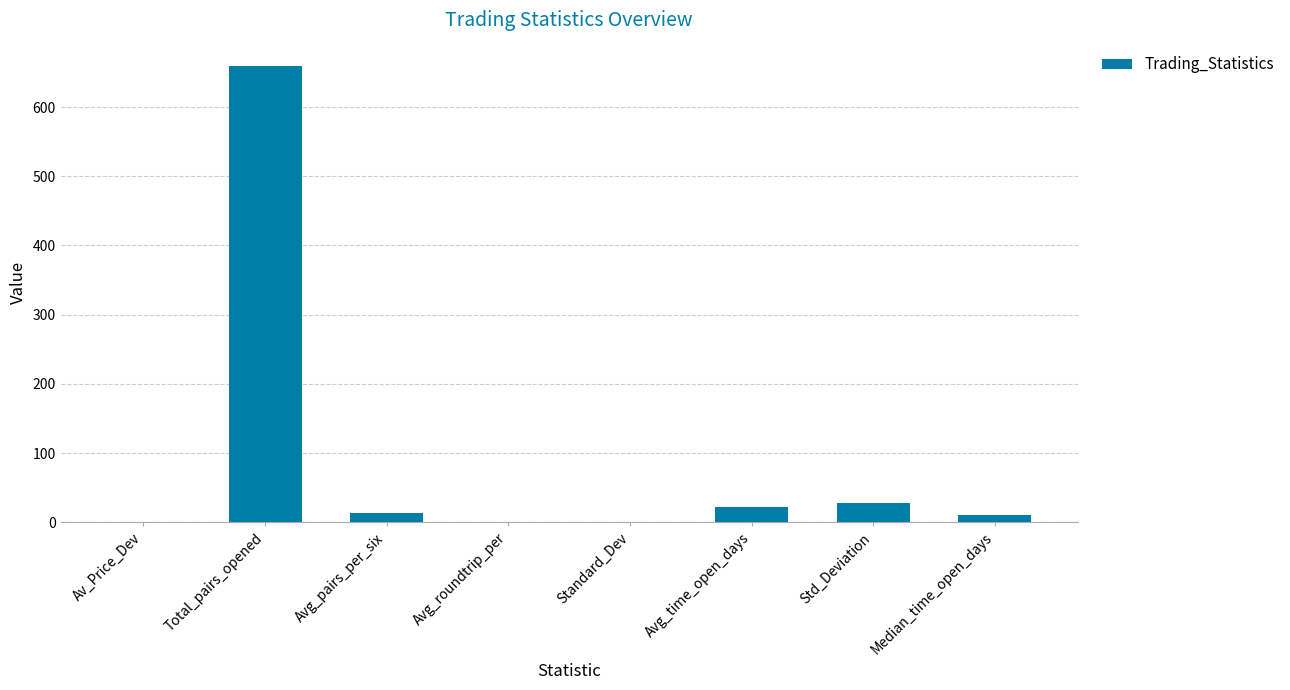

What is the approximate value at Total_pairs_opened?

660.0